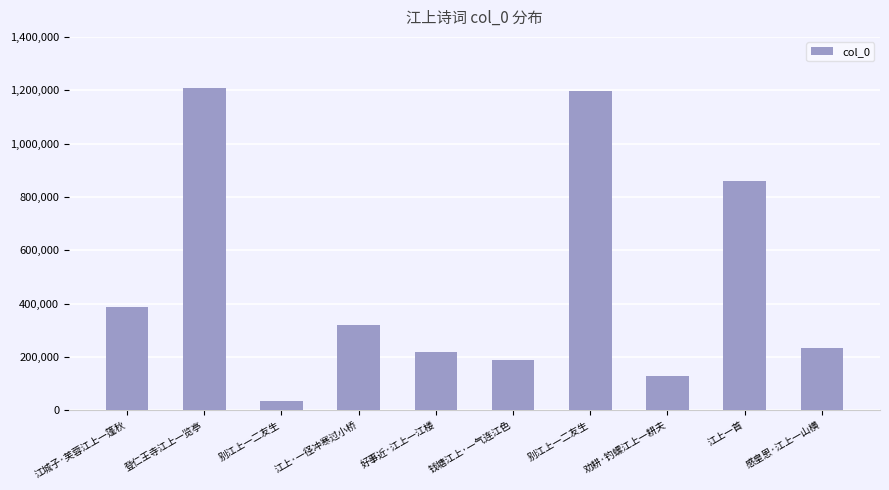

List the labels in order of value, largest first.

登仁王寺江上一览亭, 别江上一二友生, 江上一首, 江城子·芙蓉江上一篷秋, 江上·一径冲寒过小桥, 感皇恩·江上一山横, 好事近·江上一江楼, 钱塘江上·一气连江色, 劝耕·钓螺江上一耕夫, 别江上一二友生